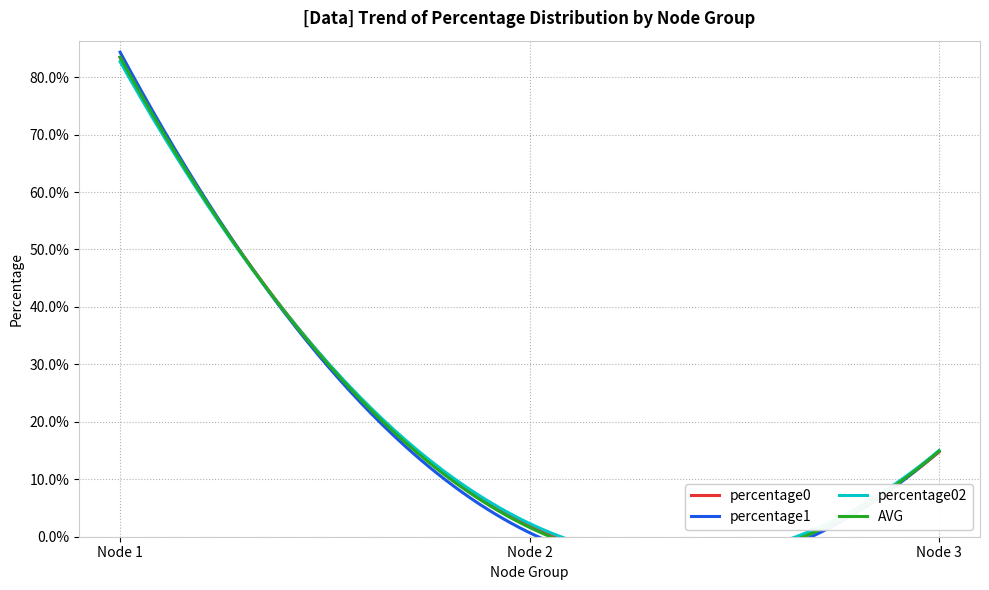

What is the difference between the maximum and minimum values in the AVG series?

0.8